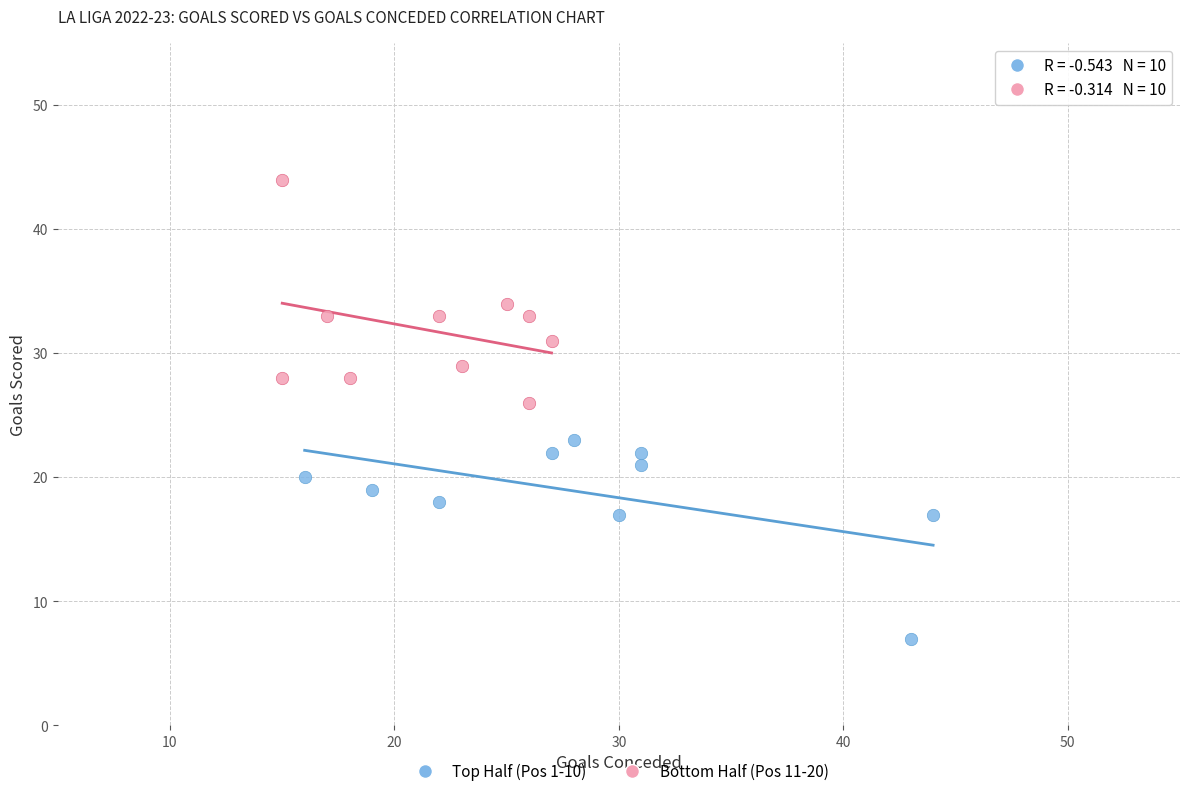

Which series reaches the maximum Y coordinate?

Bottom Half (Pos 11-20)